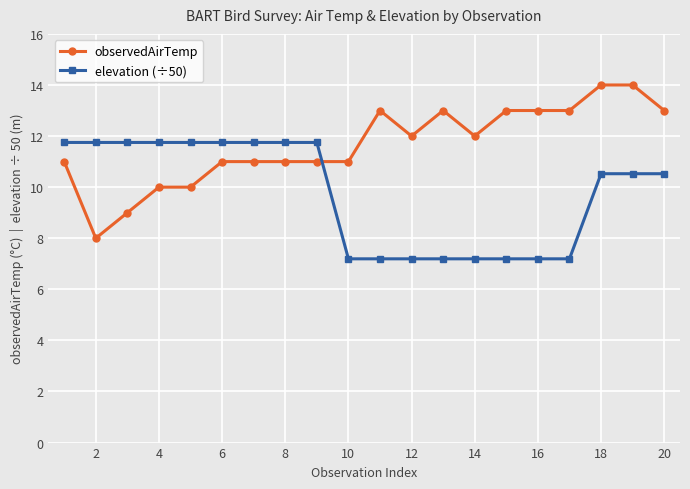

List the series in order of their peak value, highest first.

observedAirTemp, elevation (÷50)